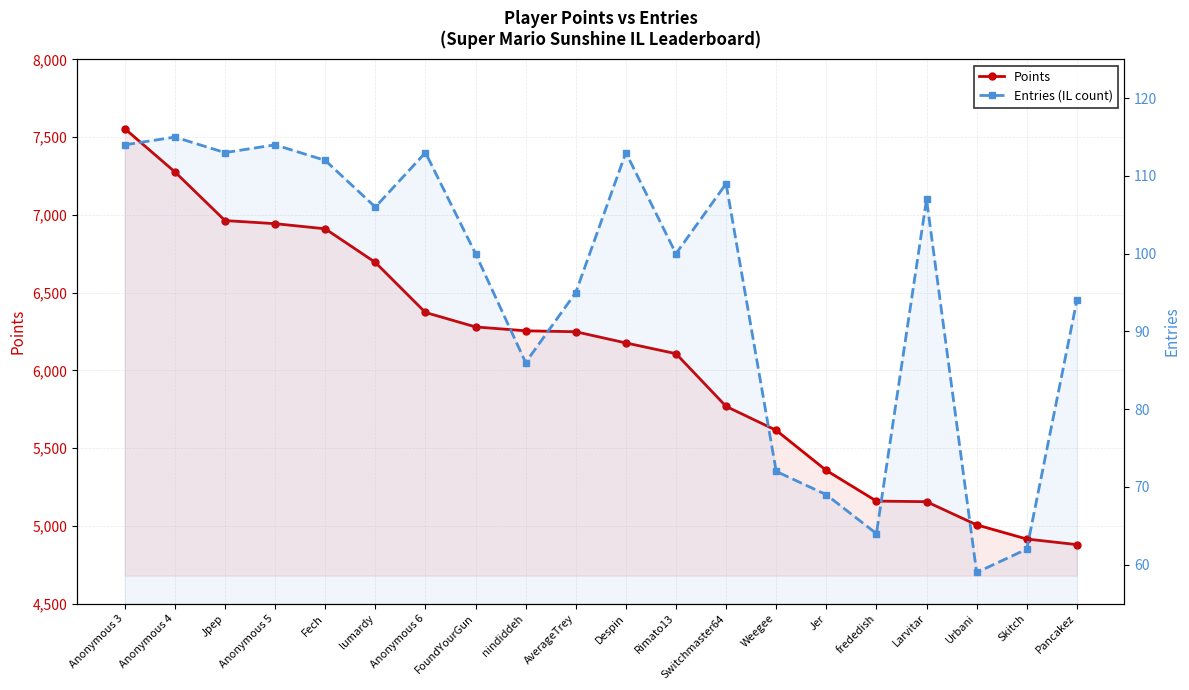

What value does the Entries (IL count) series have at Despin?

113